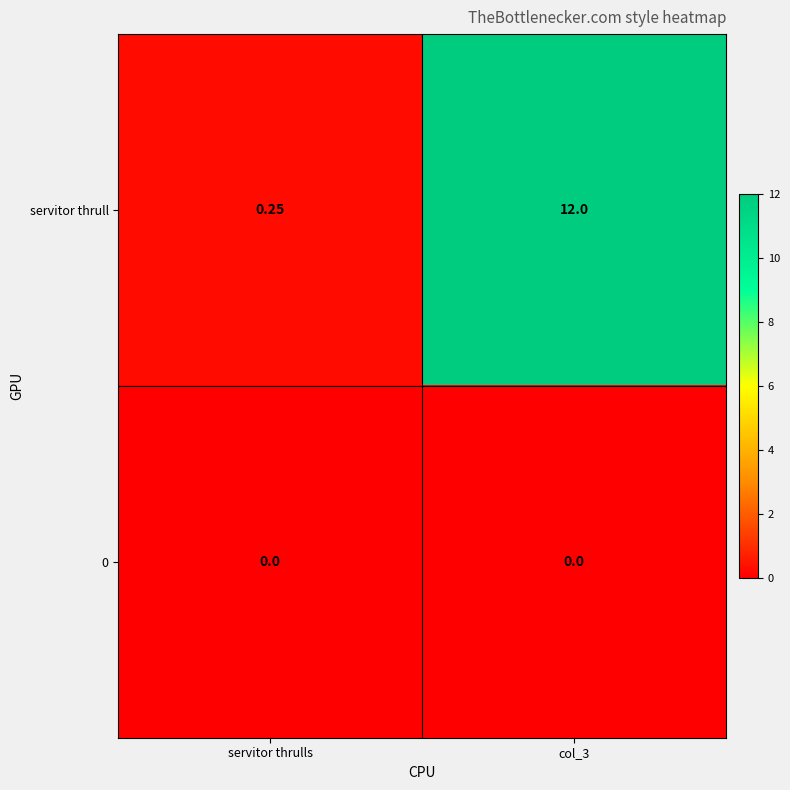

Rank the series by their average value, from lowest to highest.

0, servitor thrull